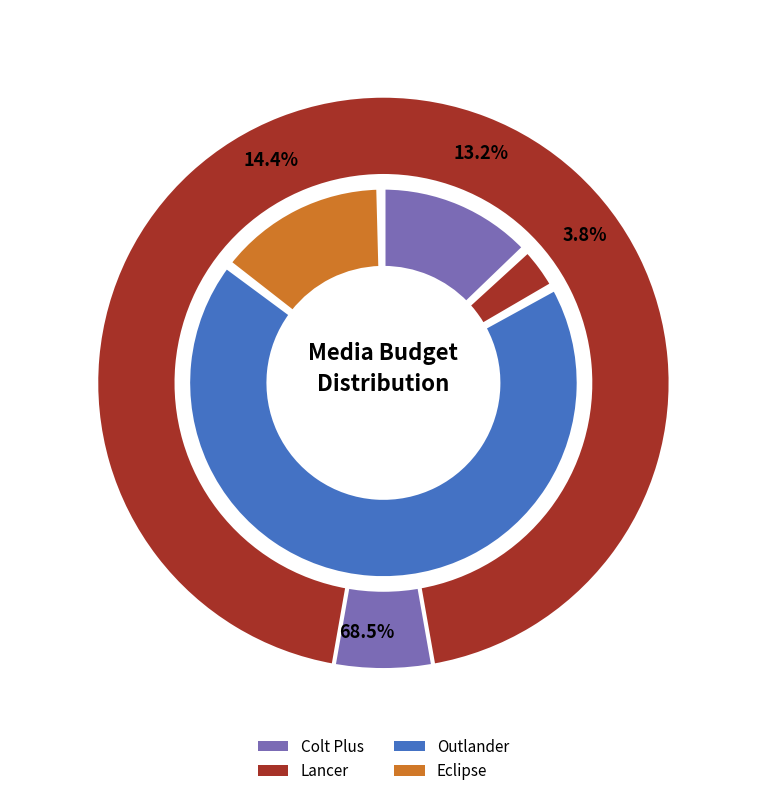

To the nearest percent, what percentage of the pie is Outlander?

69%